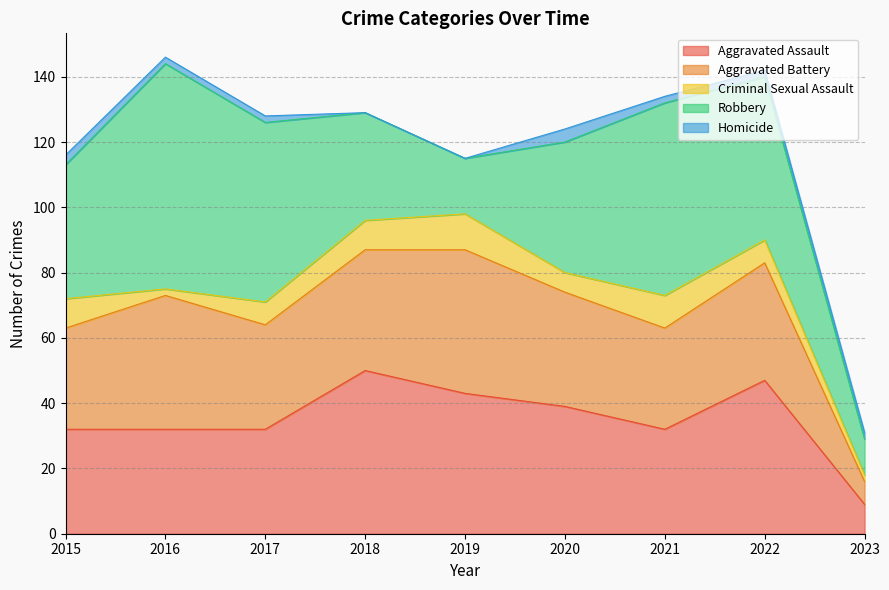

Reading right to left, what are all the values shown in this chart?

Aggravated Assault: 2023=9	2022=47	2021=32	2020=39	2019=43	2018=50	2017=32	2016=32	2015=32
Aggravated Battery: 2023=7	2022=36	2021=31	2020=35	2019=44	2018=37	2017=32	2016=41	2015=31
Criminal Sexual Assault: 2023=2	2022=7	2021=10	2020=6	2019=11	2018=9	2017=7	2016=2	2015=9
Robbery: 2023=11	2022=50	2021=59	2020=40	2019=17	2018=33	2017=55	2016=69	2015=41
Homicide: 2023=2	2022=2	2021=2	2020=4	2019=0	2018=0	2017=2	2016=2	2015=3